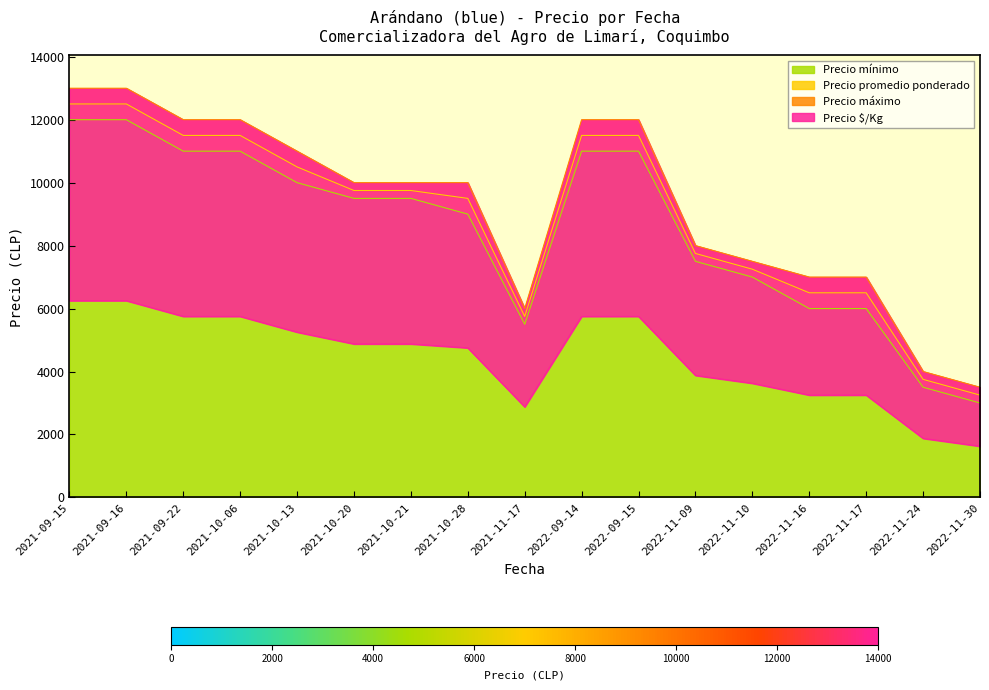

Which label corresponds to the largest value in the chart?

2021-09-15